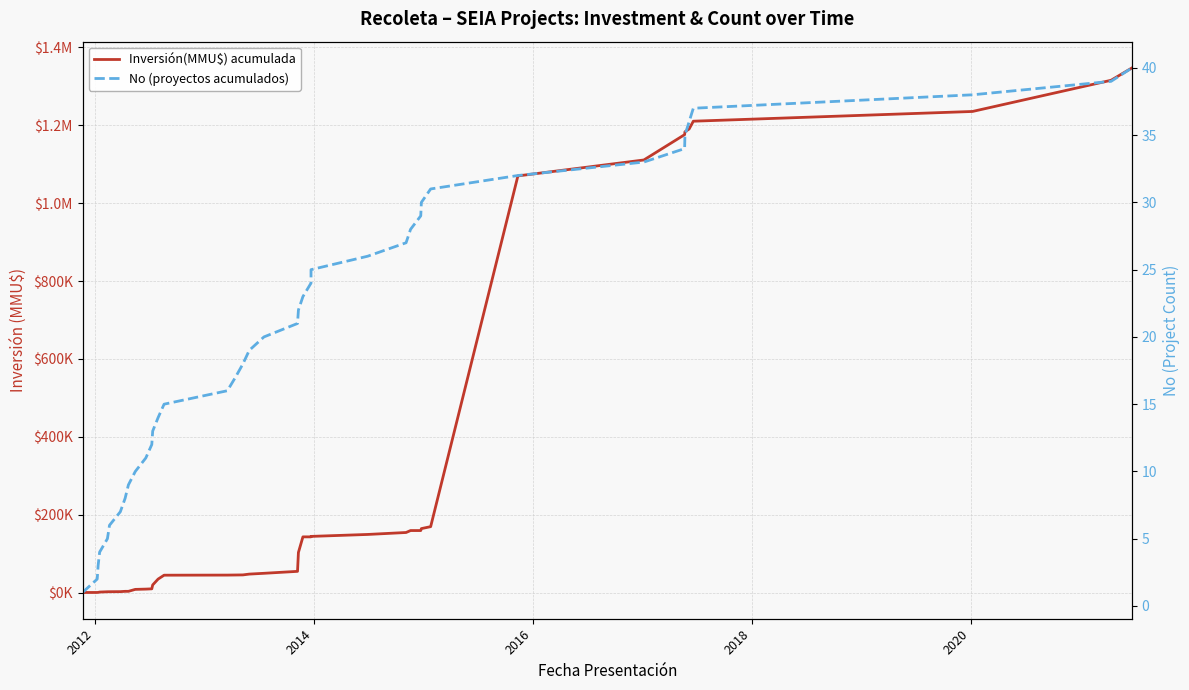

True or false: No (proyectos acumulados) has a value of 47 at 30.

False